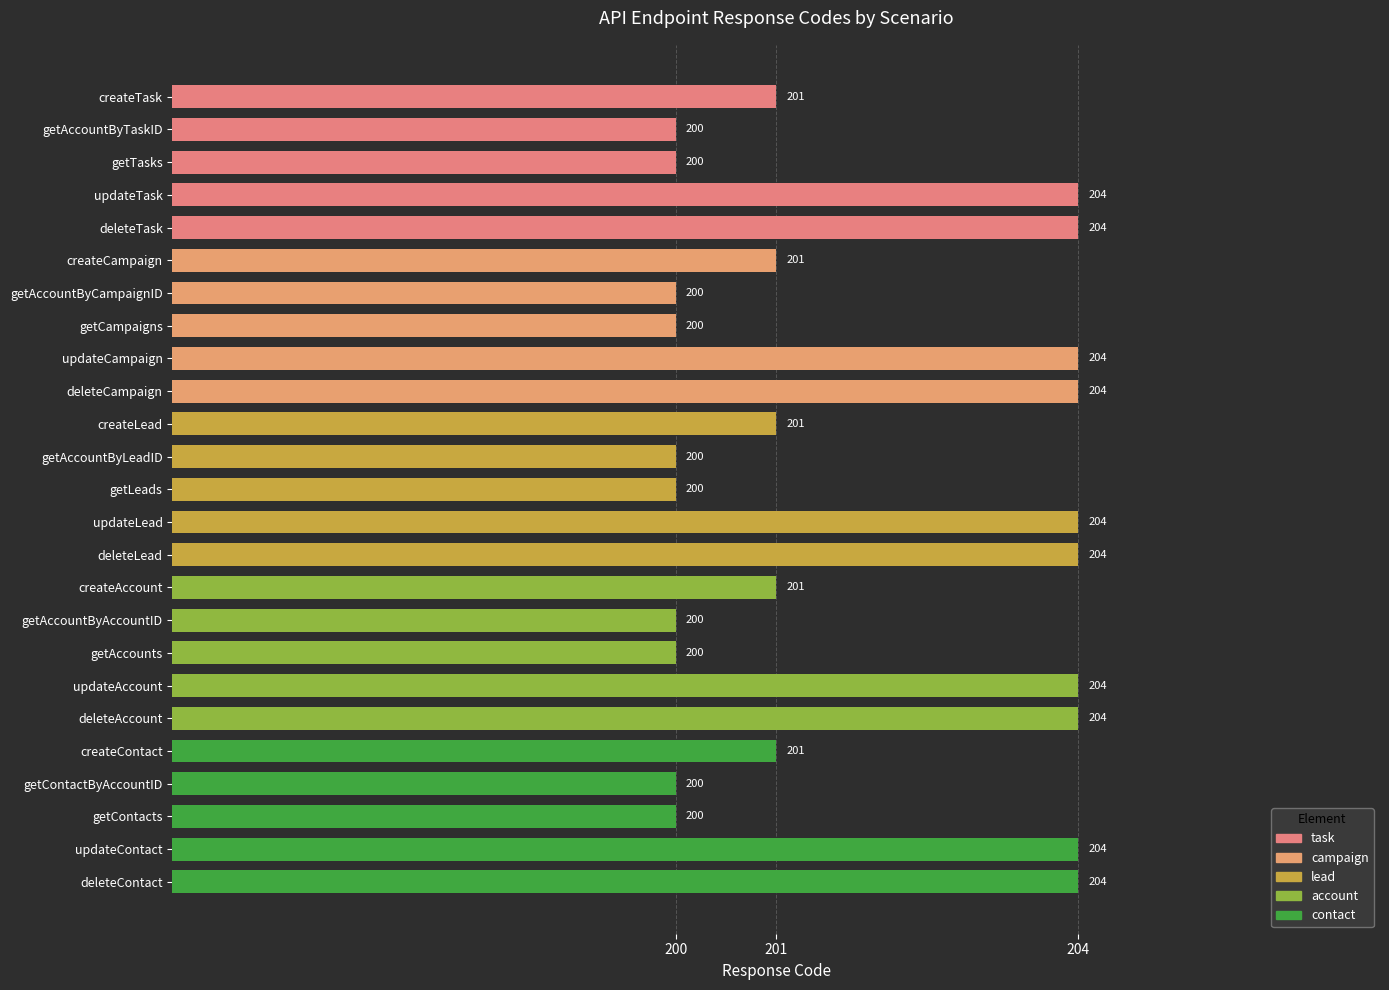

How many distinct data groups are displayed?

1